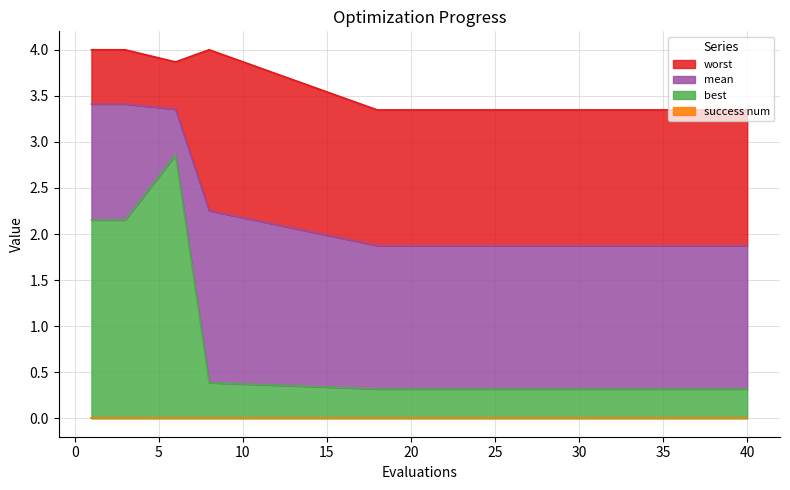

At which label does worst reach its minimum?

18